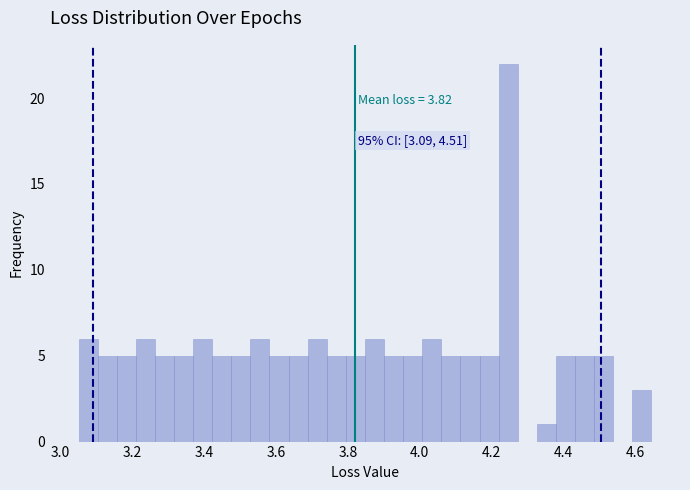

Read against the x-axis, roughly where is the centre of the tallest bar?

4.24